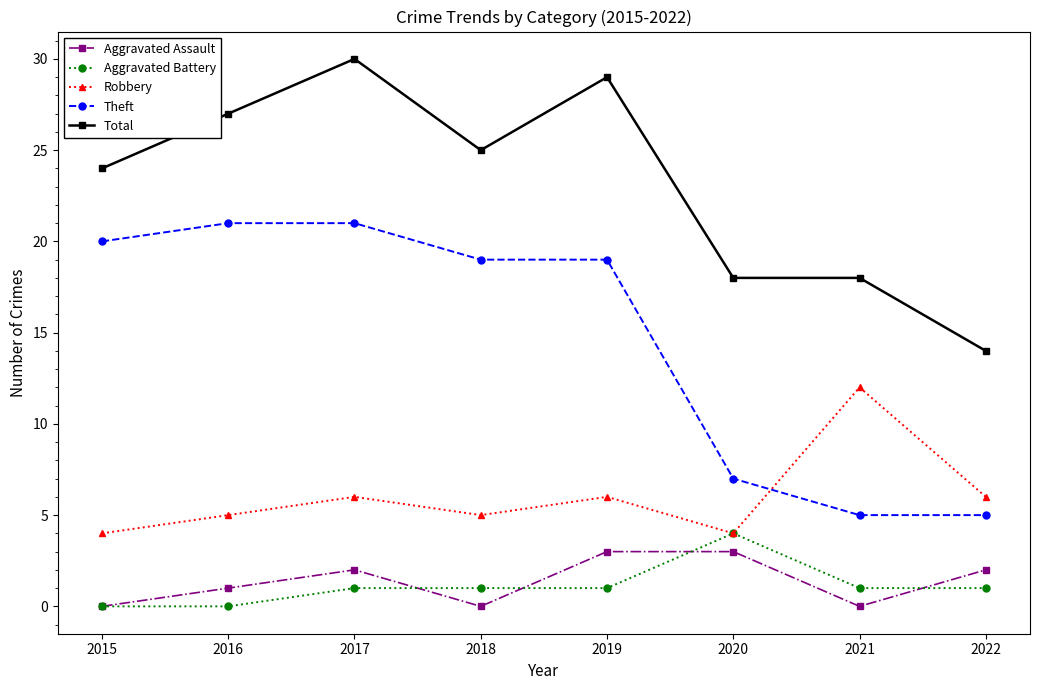

Where is the first local minimum for Robbery?

2018